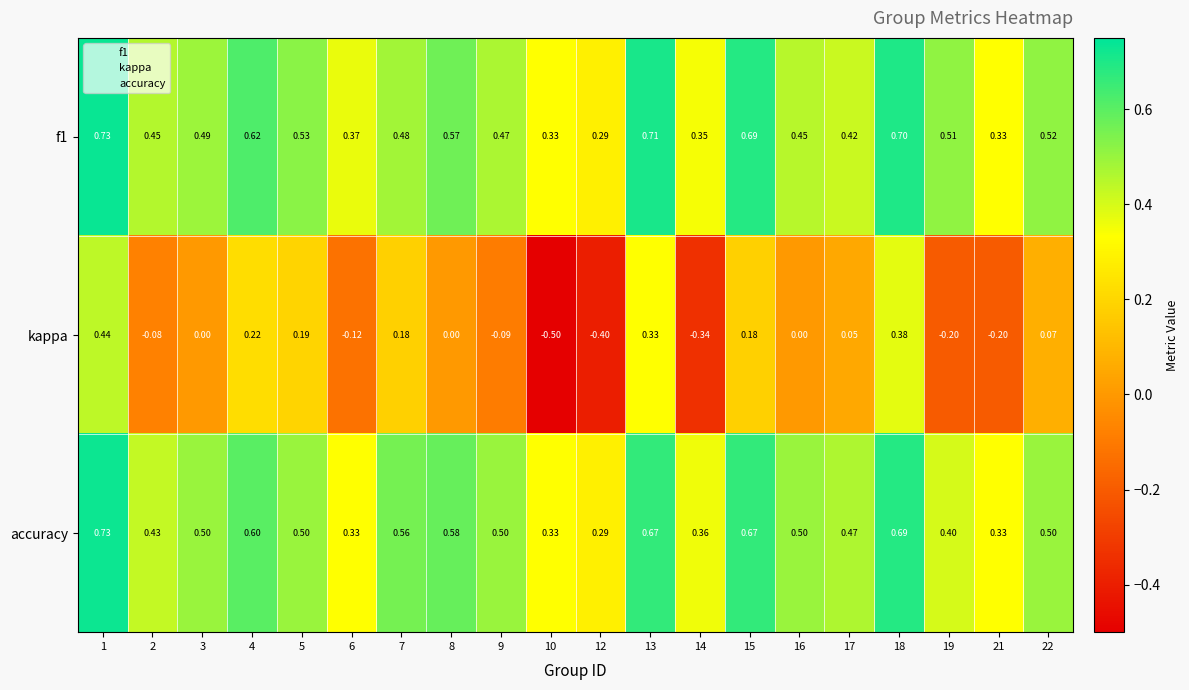

Which series changed the most between 10 and 19?

kappa